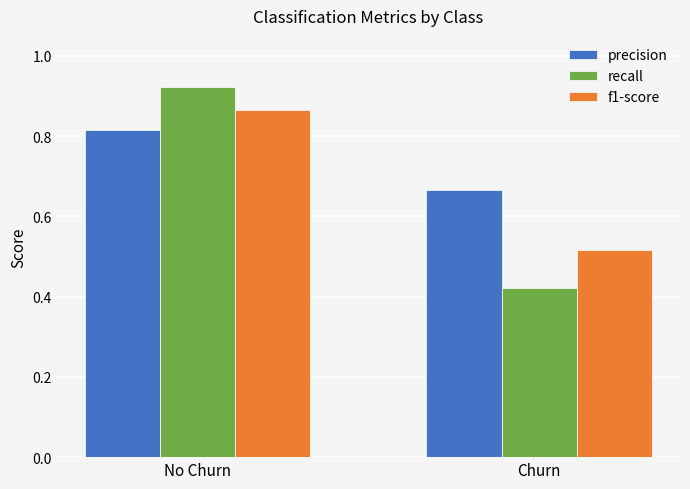

What is the label of the 2nd bar from the left?

Churn